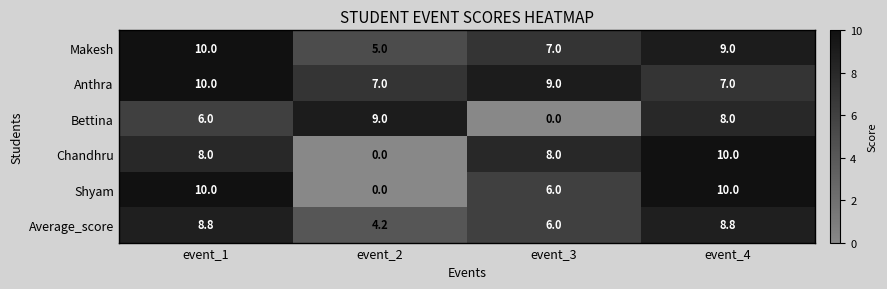

Reading left to right, what are all the values shown in this chart?

Makesh: event_1=10.0	event_2=5.0	event_3=7.0	event_4=9.0
Anthra: event_1=10.0	event_2=7.0	event_3=9.0	event_4=7.0
Bettina: event_1=6.0	event_2=9.0	event_3=0.0	event_4=8.0
Chandhru: event_1=8.0	event_2=0.0	event_3=8.0	event_4=10.0
Shyam: event_1=10.0	event_2=0.0	event_3=6.0	event_4=10.0
Average_score: event_1=8.8	event_2=4.2	event_3=6.0	event_4=8.8